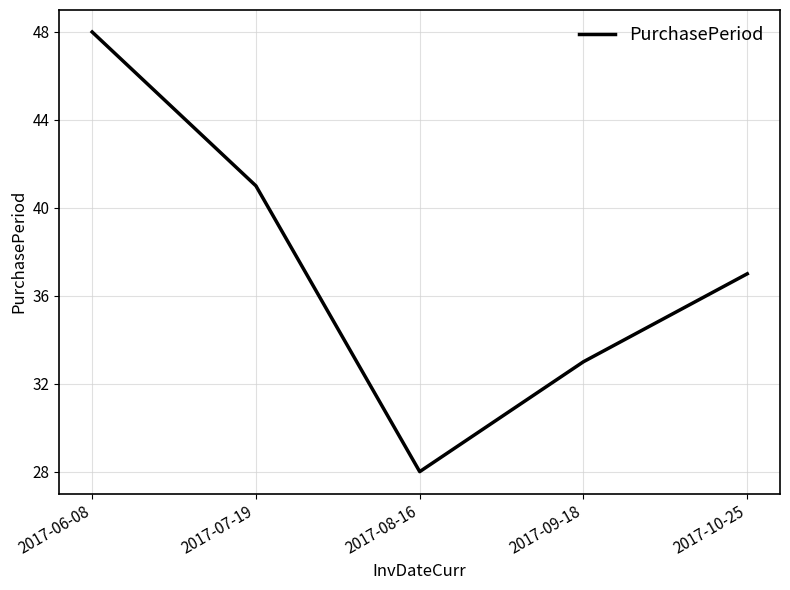

Rank the categories by value from highest to lowest.

2017-06-08, 2017-07-19, 2017-10-25, 2017-09-18, 2017-08-16